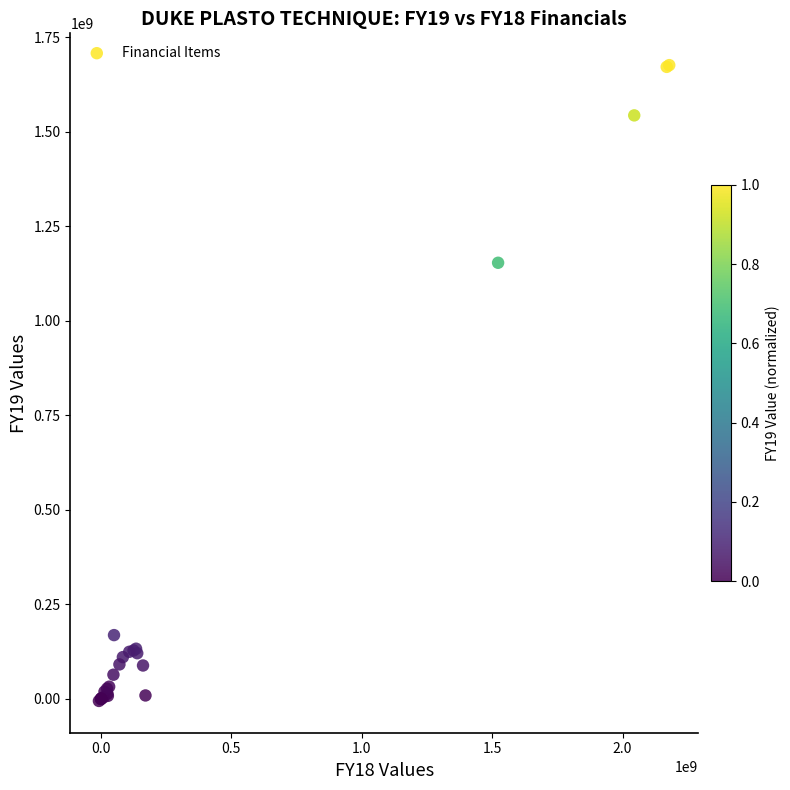

What Y value in the scatter plot is closest to 835244369?

1153174663.0